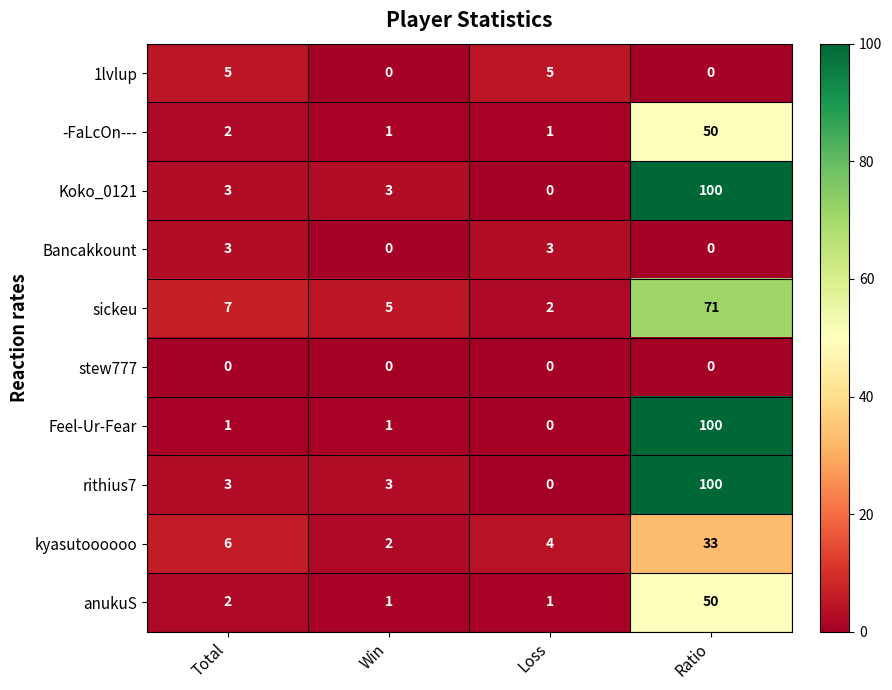

The value of Bancakkount at Total is 5. True or false?

False